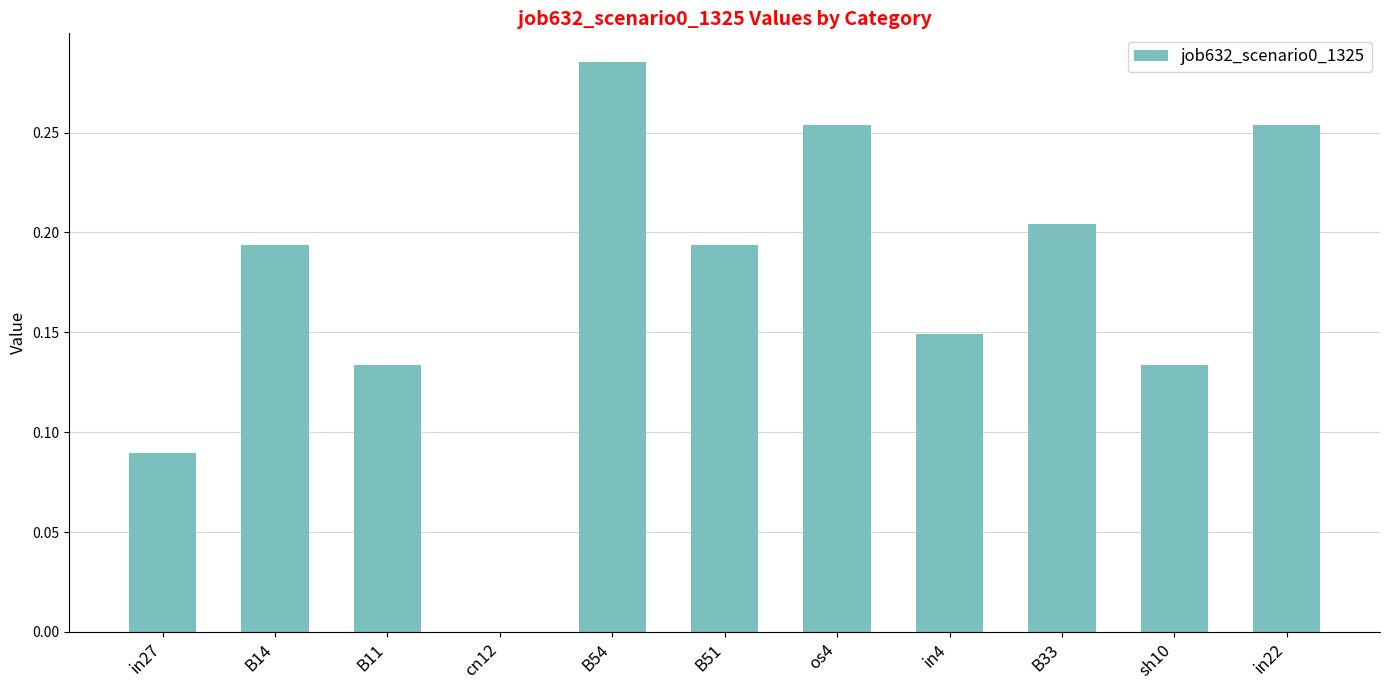

The value at cn12 is 0.2. True or false?

False